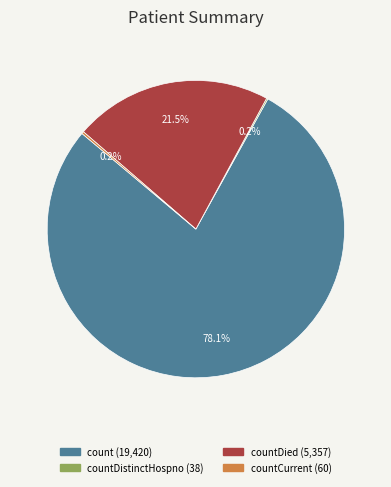

Does any single category account for the majority?

Yes